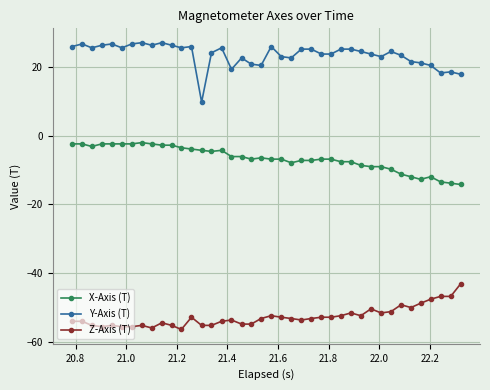

What is the average value of the Y-Axis (T) series?

23.5